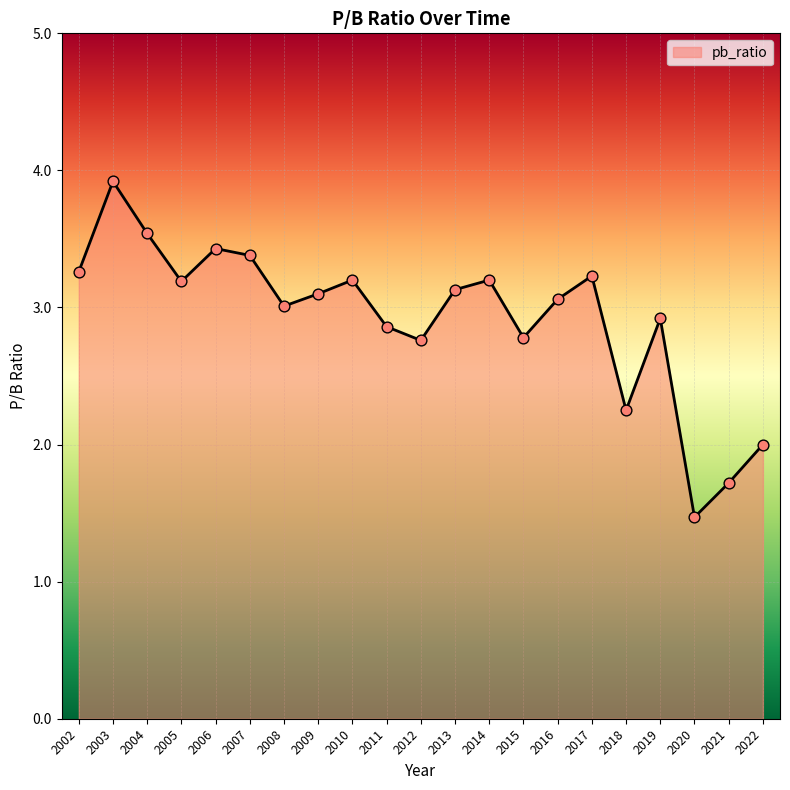

Which has a higher value, 2018 or 2011?

2011